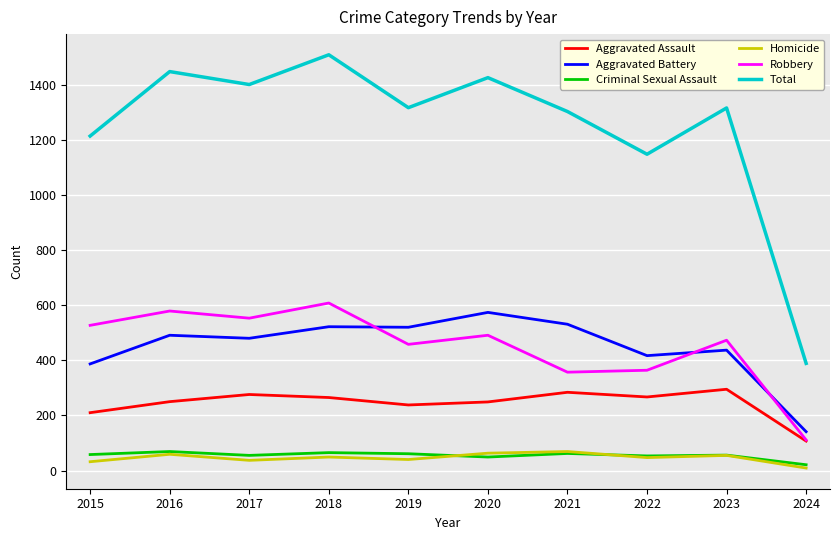

Is it true that Aggravated Battery equals 861 at 2016?

False